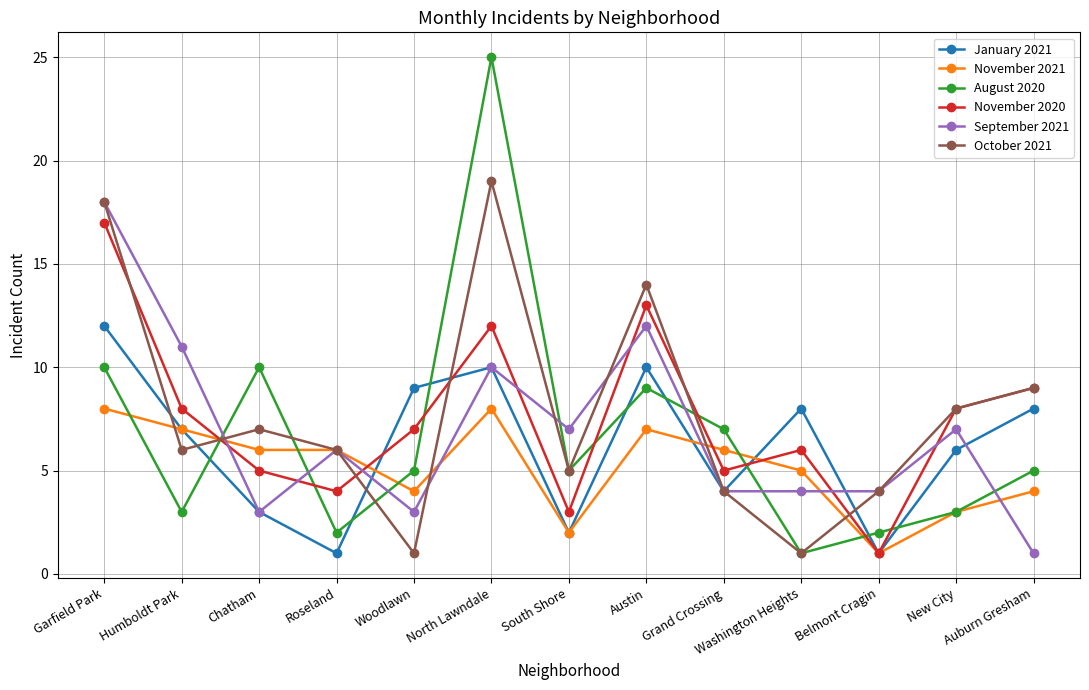

Between Humboldt Park and Austin, which series saw the biggest shift?

October 2021